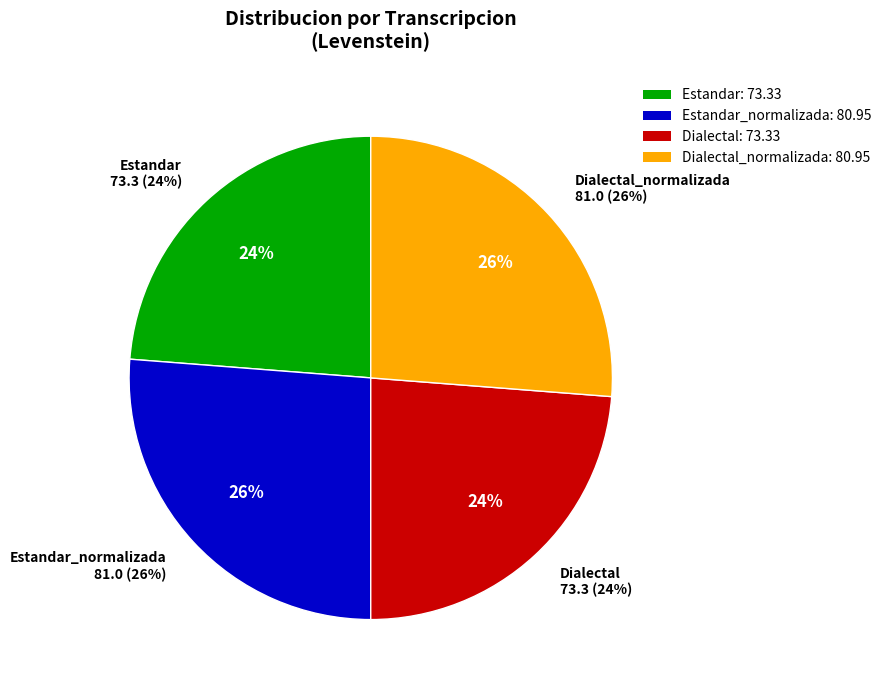

To the nearest percent, what percentage of the pie is Estandar?

24%